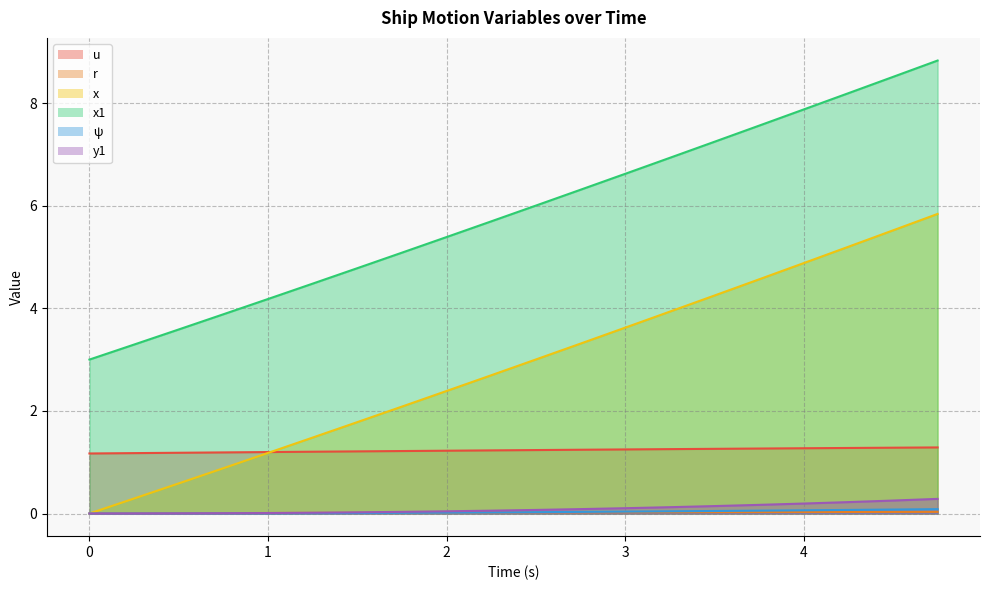

Which label corresponds to the largest value in the chart?

4.75